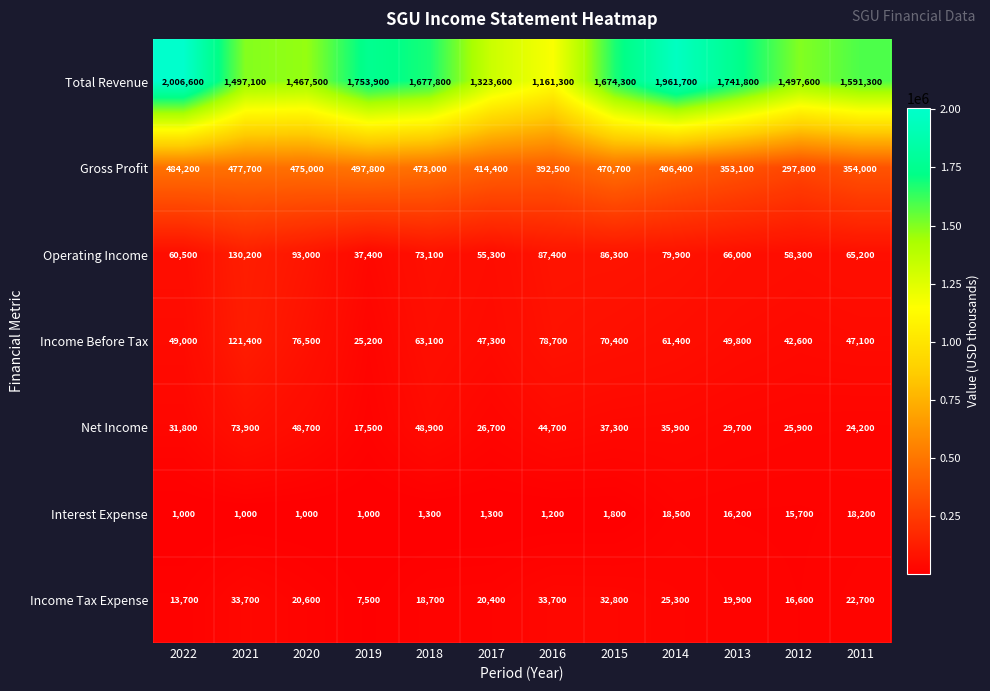

What is the highest value of the Income Tax Expense series?

33700